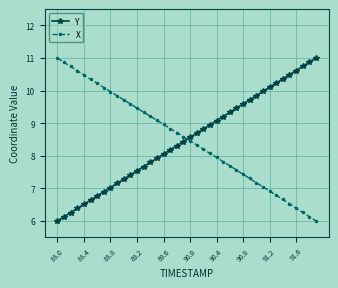

What is the greatest value displayed?

11.0